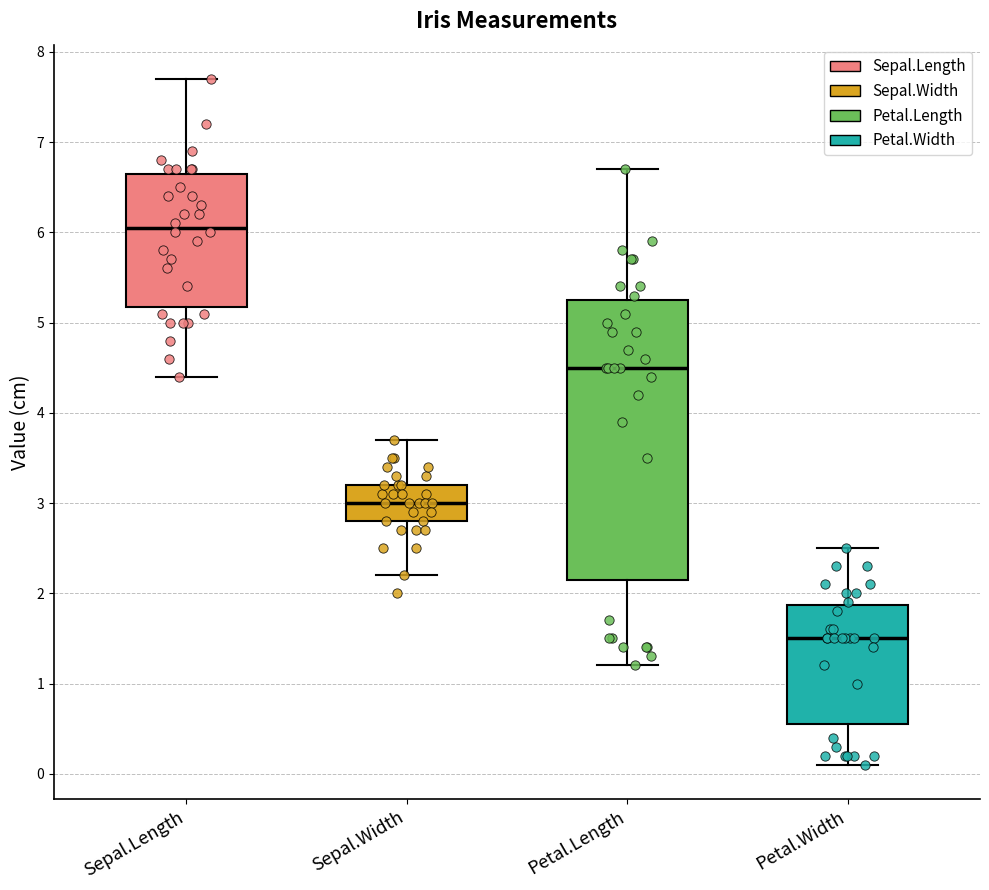

Reading left to right, read every box against the y-axis: the position of its median line, the range the box covers, and the ends of its whiskers. The values are not printed on the chart, so give them approximately, as read against the axis.

Sepal.Length: median 6.1, box 5.2 to 6.7, whiskers 4.4 to 7.7
Sepal.Width: median 3.0, box 2.8 to 3.2, whiskers 2.2 to 3.7
Petal.Length: median 4.5, box 2.2 to 5.3, whiskers 1.2 to 6.7
Petal.Width: median 1.5, box 0.6 to 1.9, whiskers 0.1 to 2.5